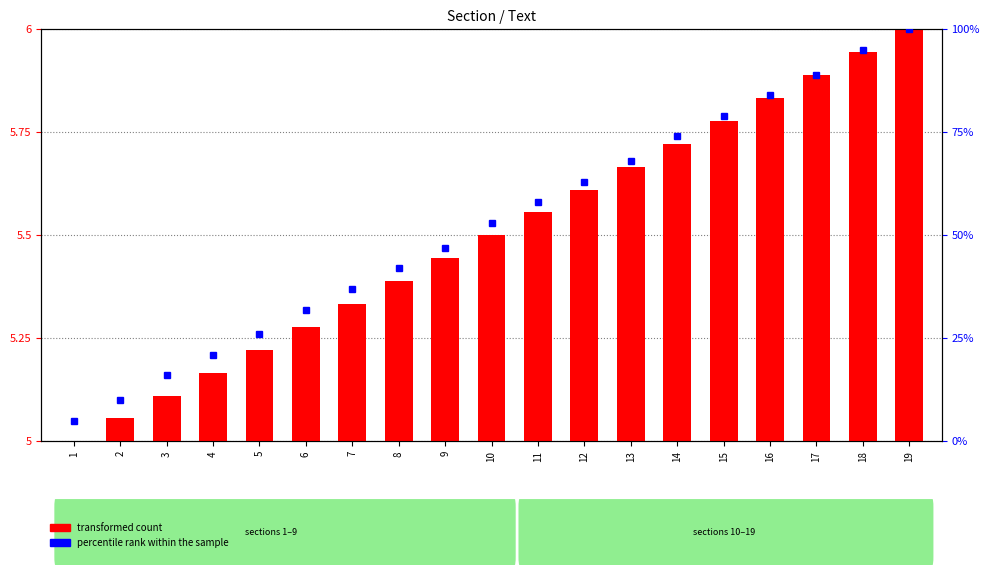

Where is percentile rank within the sample nearest to the value 52?

10